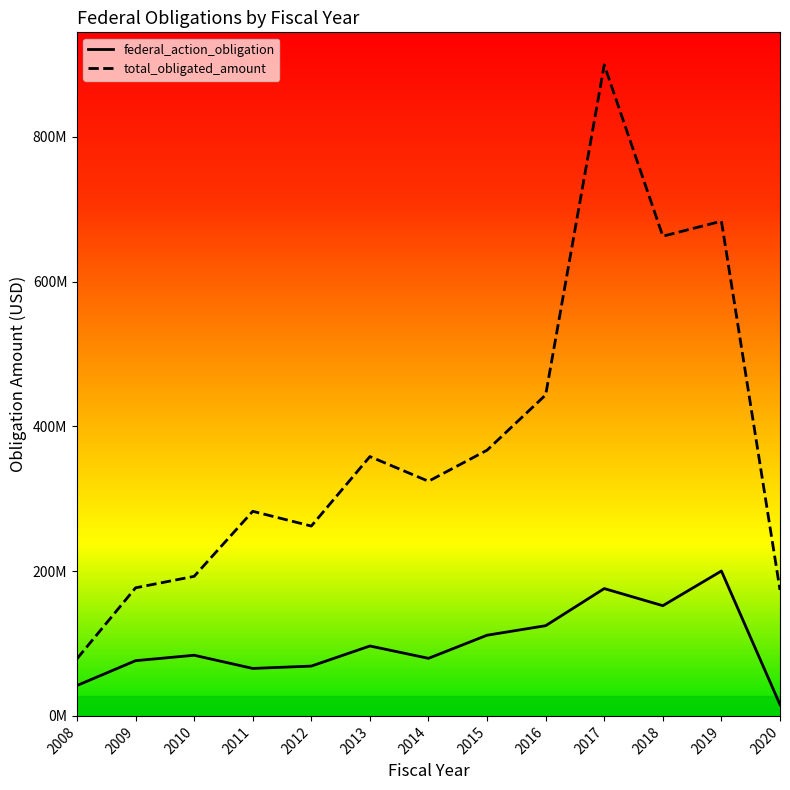

Is it true that federal_action_obligation equals 199339318.0 at 2016?

False